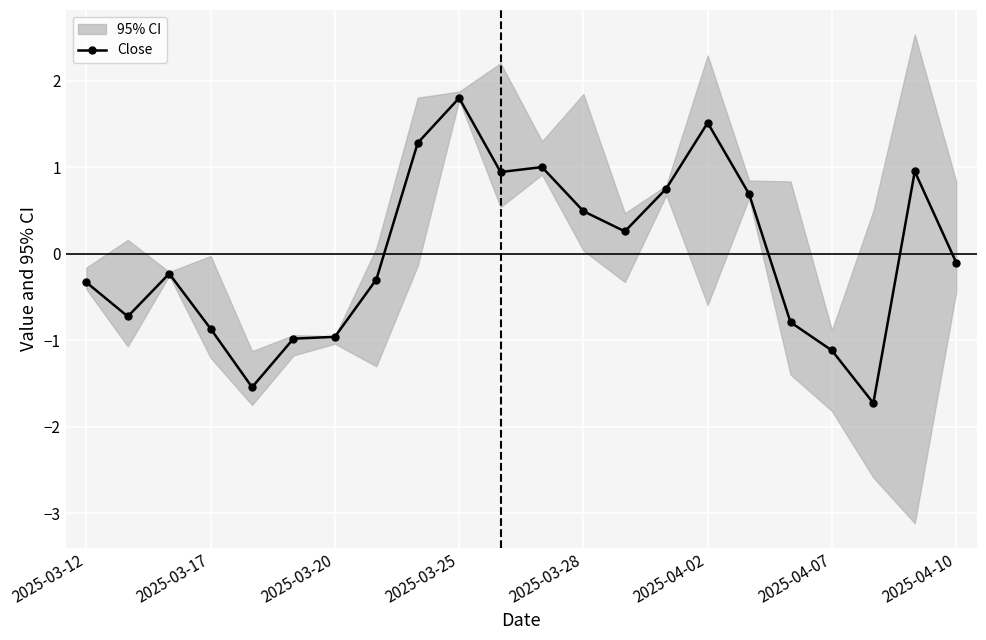

Which category has the highest value in the Close series?

2025-03-25